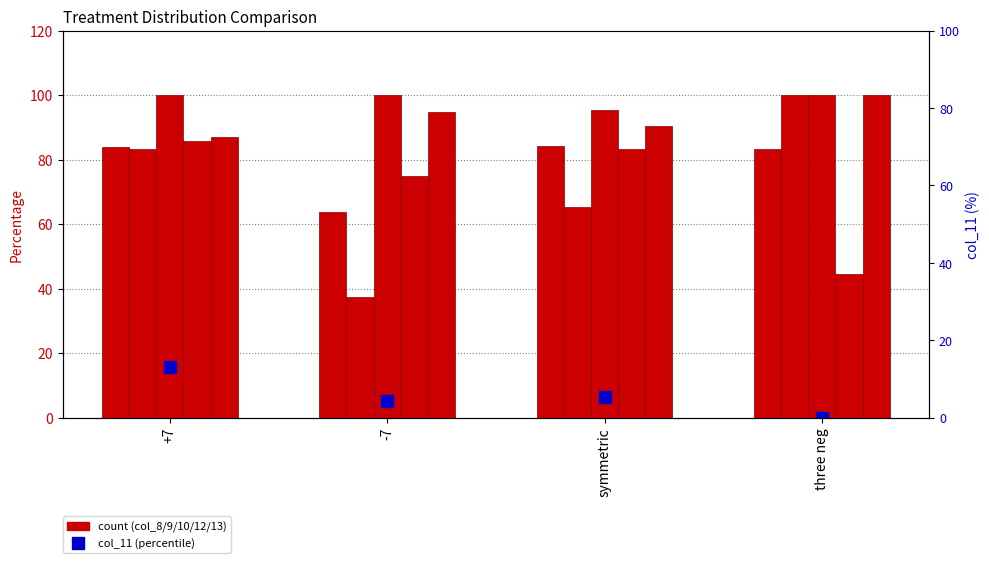

What is the difference between the col_13 values at -7 and +7?

10.7